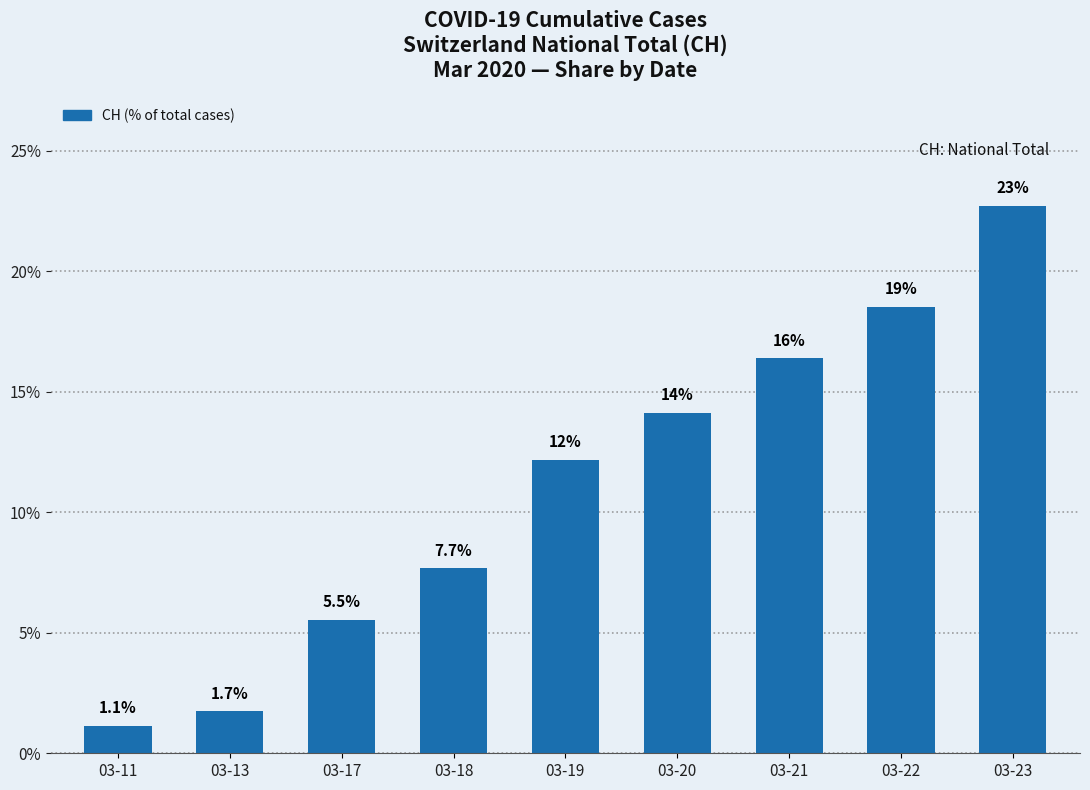

What is the sum of all values?

100.0